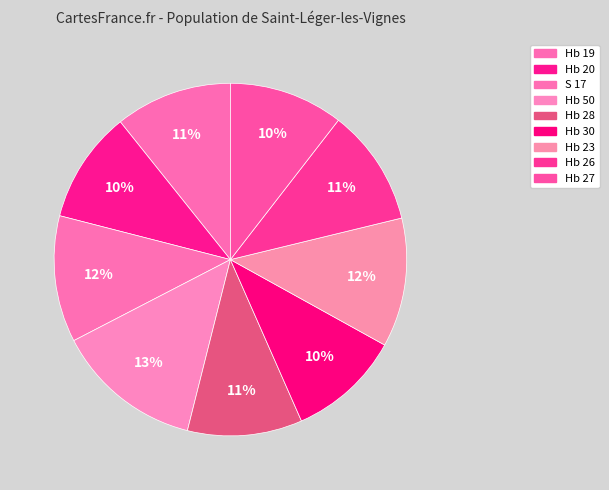

How many segments does this pie chart have?

9